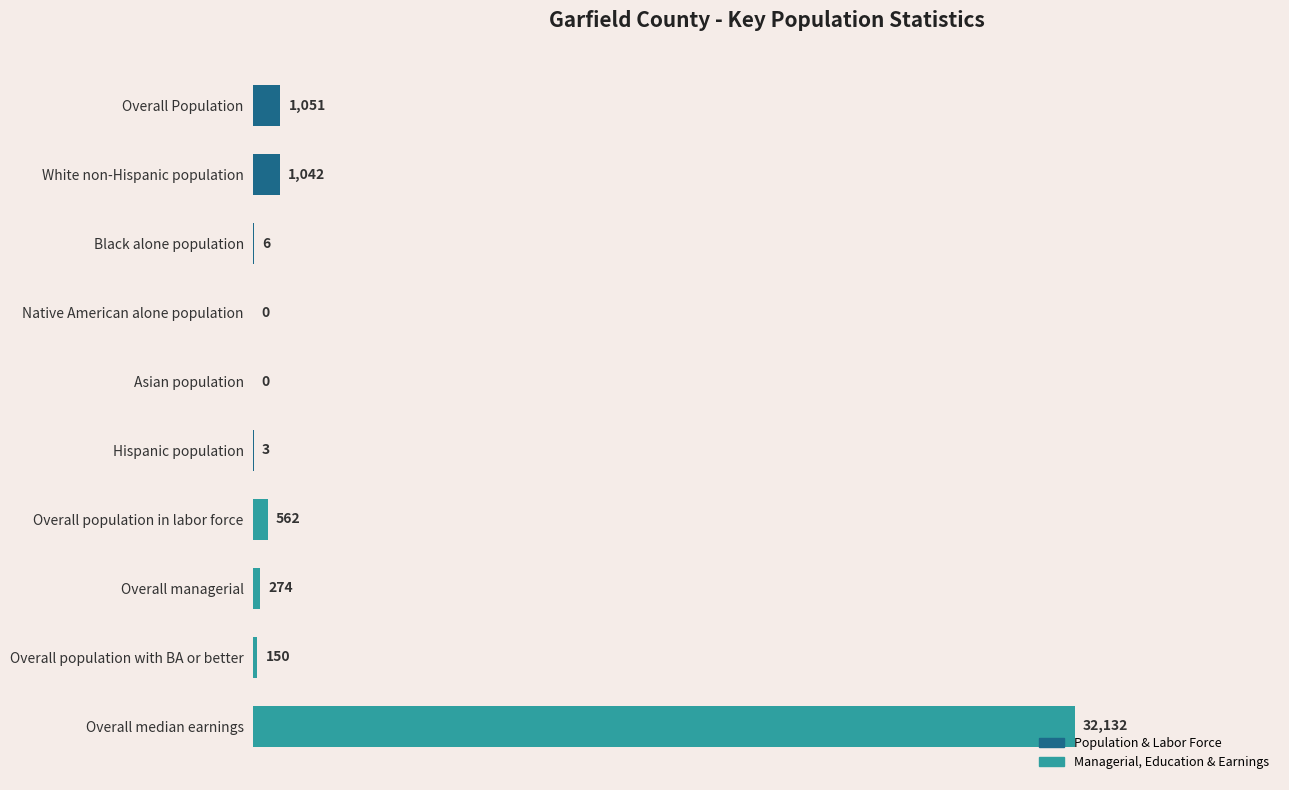

How many data points does each series have?

10